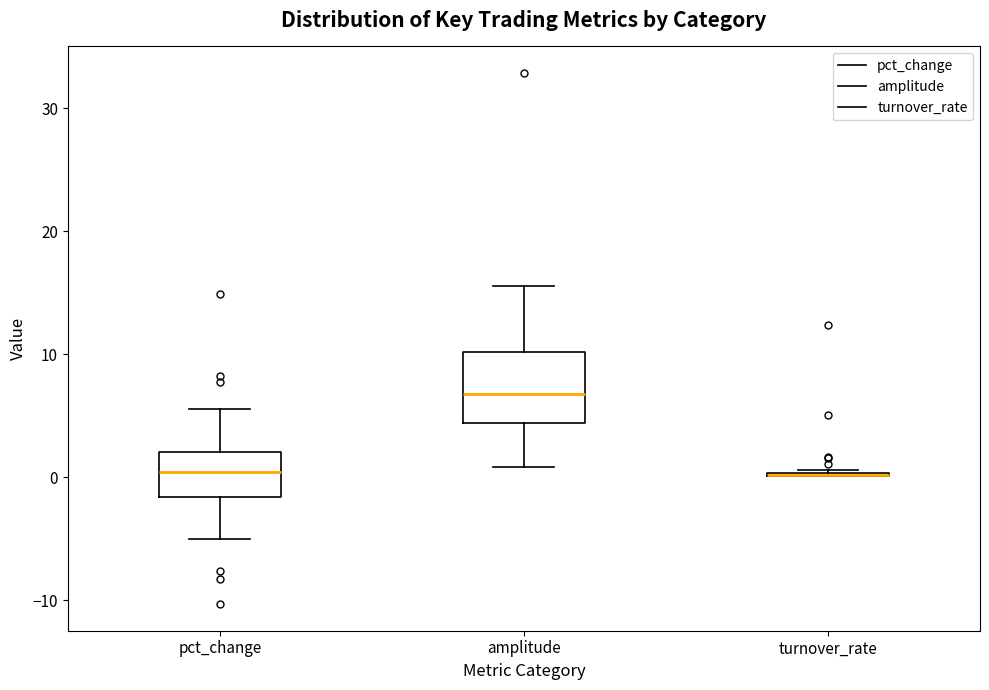

Reading left to right, read every box against the y-axis: the position of its median line, the range the box covers, and the ends of its whiskers. The values are not printed on the chart, so give them approximately, as read against the axis.

pct_change: median 0, box -2 to 2, whiskers -5 to 6
amplitude: median 7, box 4 to 10, whiskers 1 to 16
turnover_rate: box collapsed to a line at 0, whiskers 0 to 1